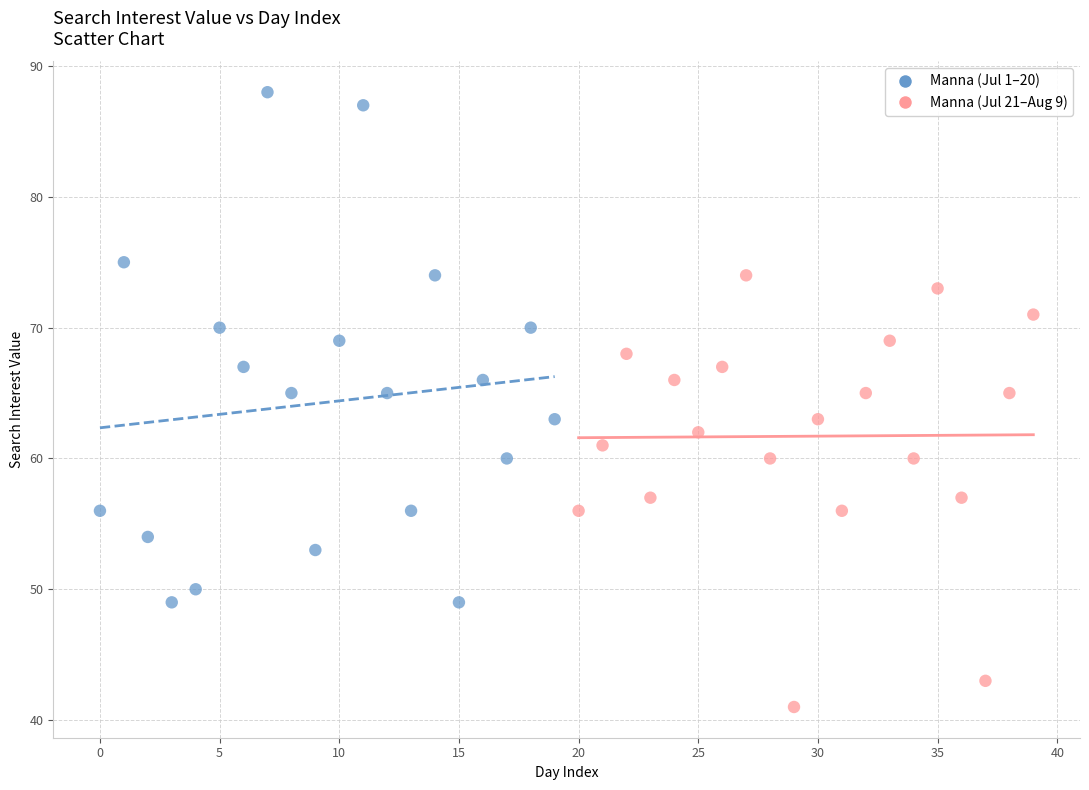

Which series contains the lowest Y value?

Manna (Jul 21–Aug 9)